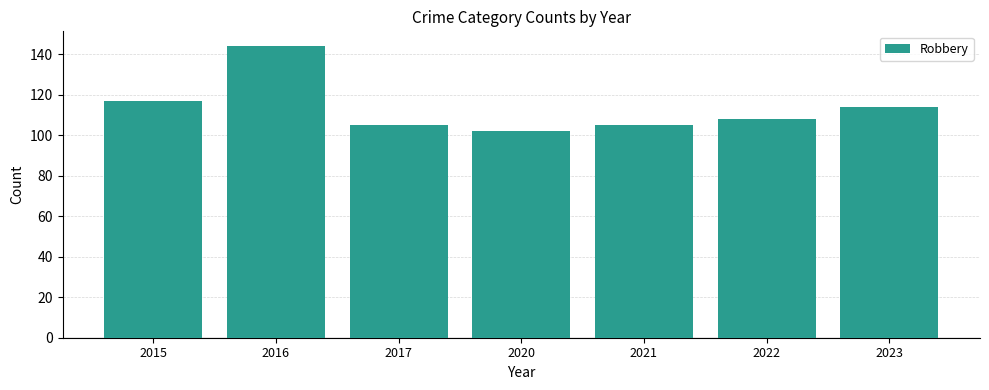

The chart shows a value of 155 at 2023. True or false?

False